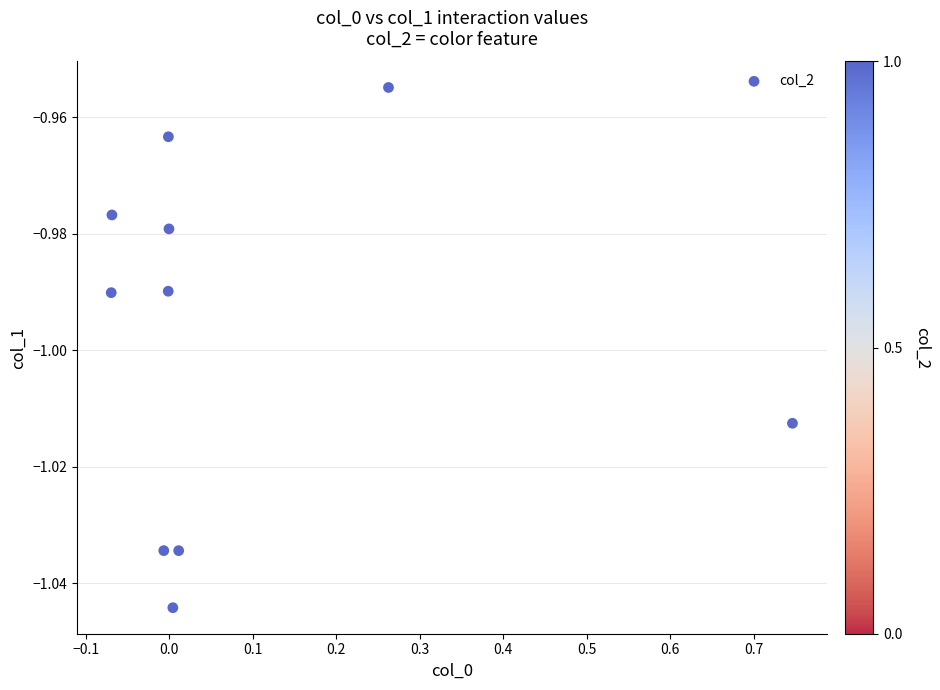

What is the range of X values (max minus min)?

0.8